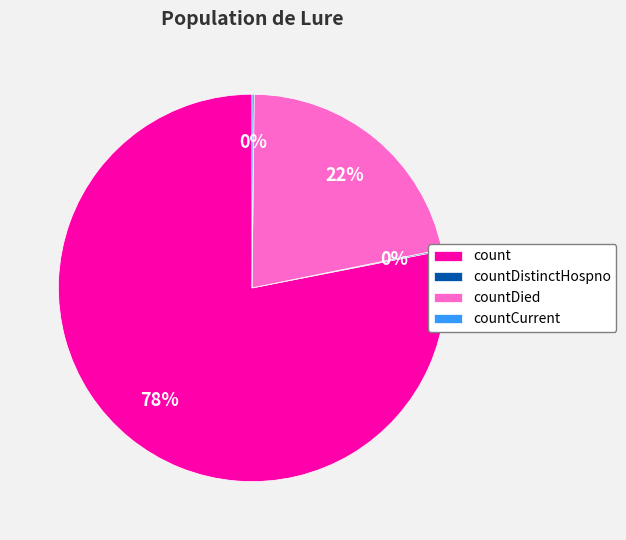

Combined, do count and countDied account for over 50%?

Yes